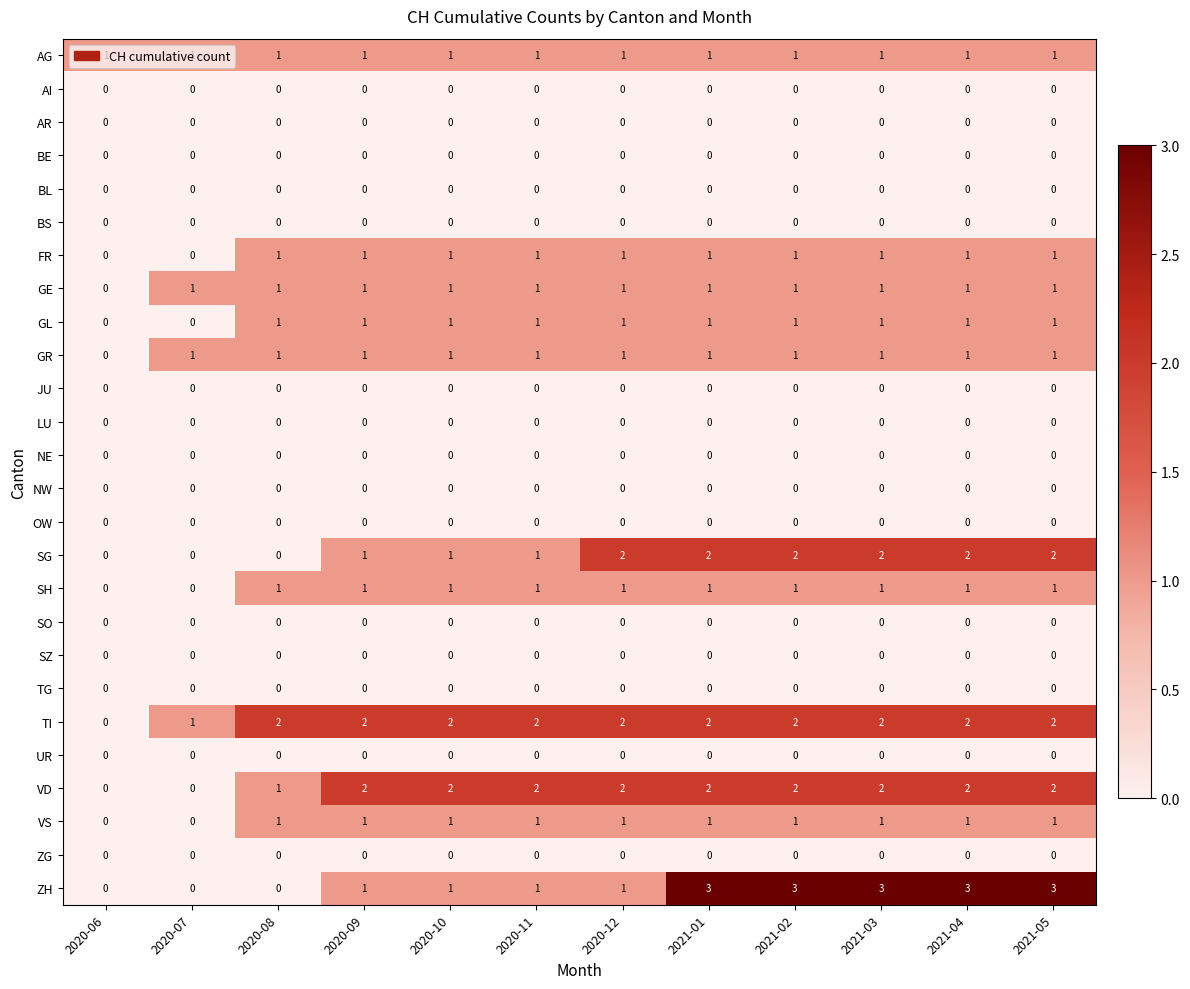

At how many categories does at least one series exceed 0?

12